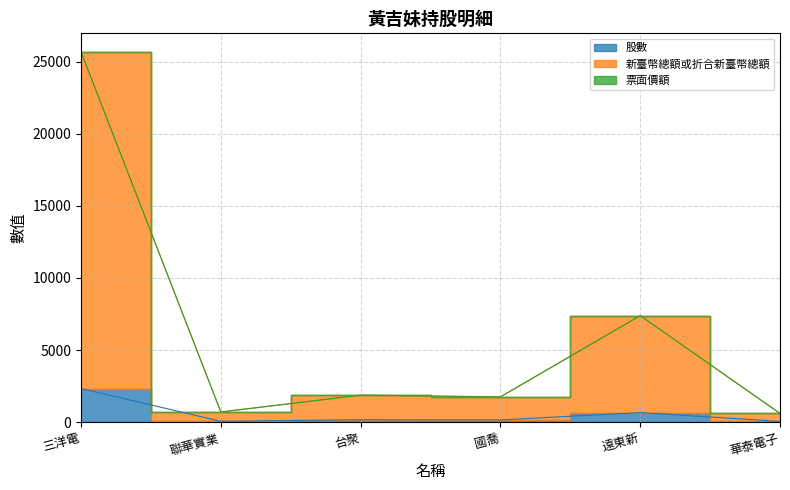

Where is the first local minimum for 股數?

聯華實業